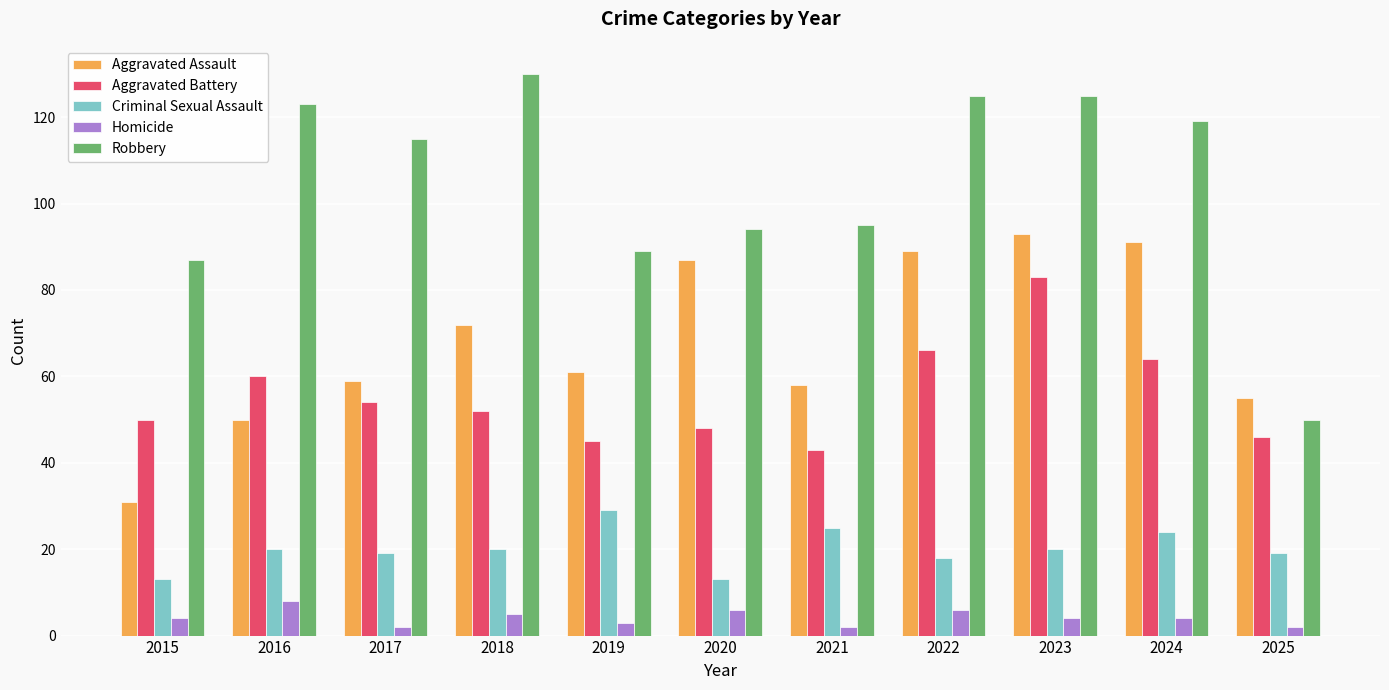

How many bars are there in total?

55